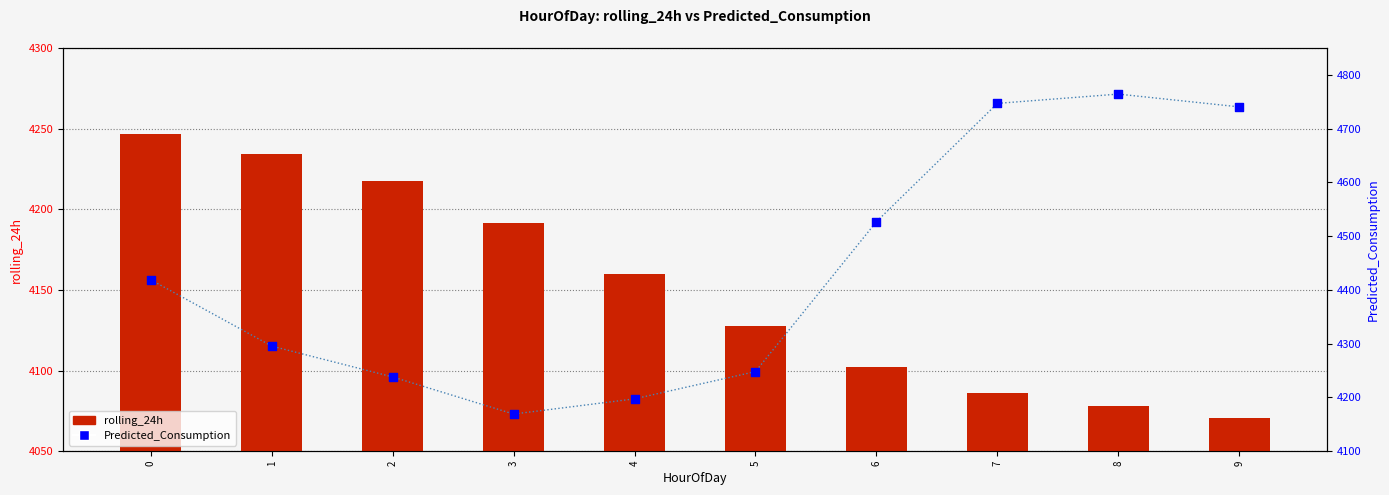

What is the total value across all series at 2?

8455.5